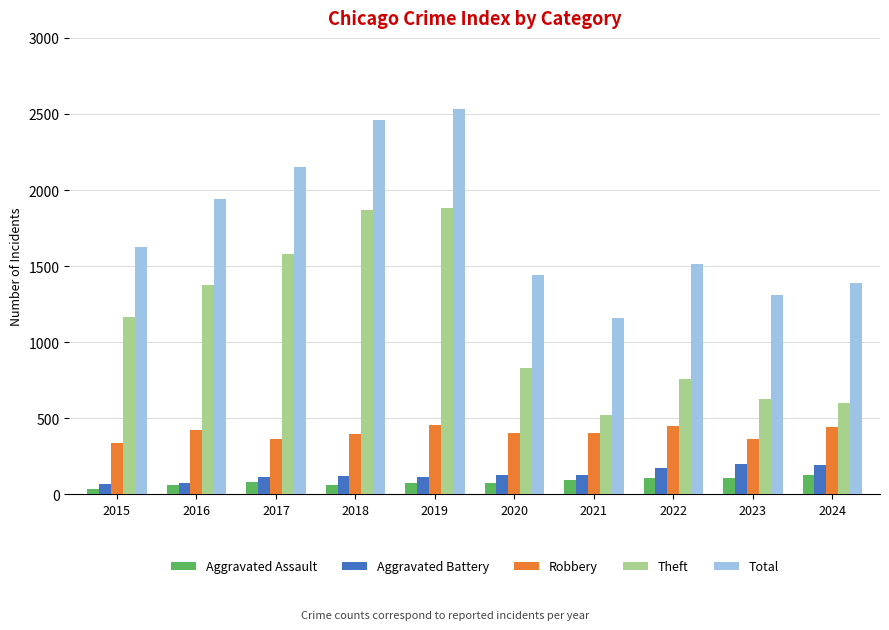

At which label is Theft closest to 1199?

2015